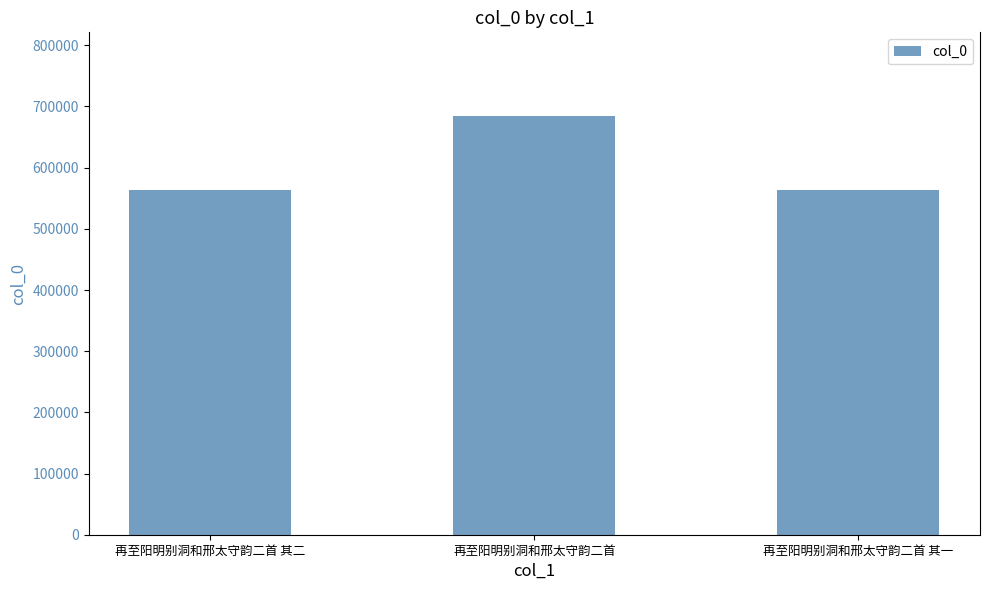

What is the average value?

603940